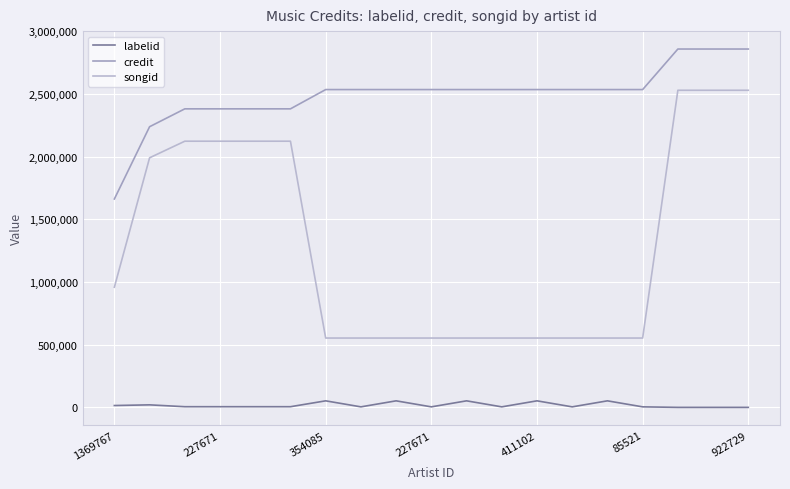

Does the chart display data point markers on the line(s)?

No